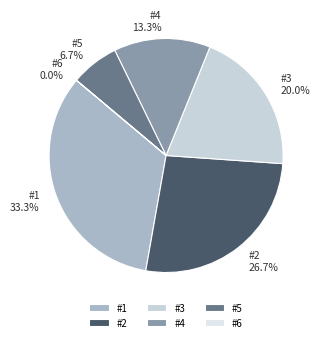

Which has a higher value, #2 or #1?

#1